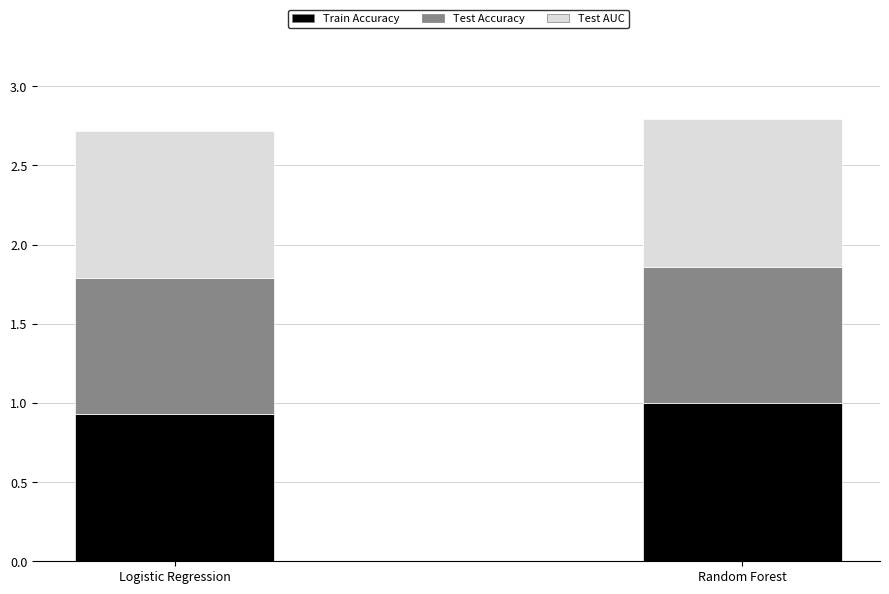

Where is Train Accuracy nearest to the value 0?

Logistic Regression